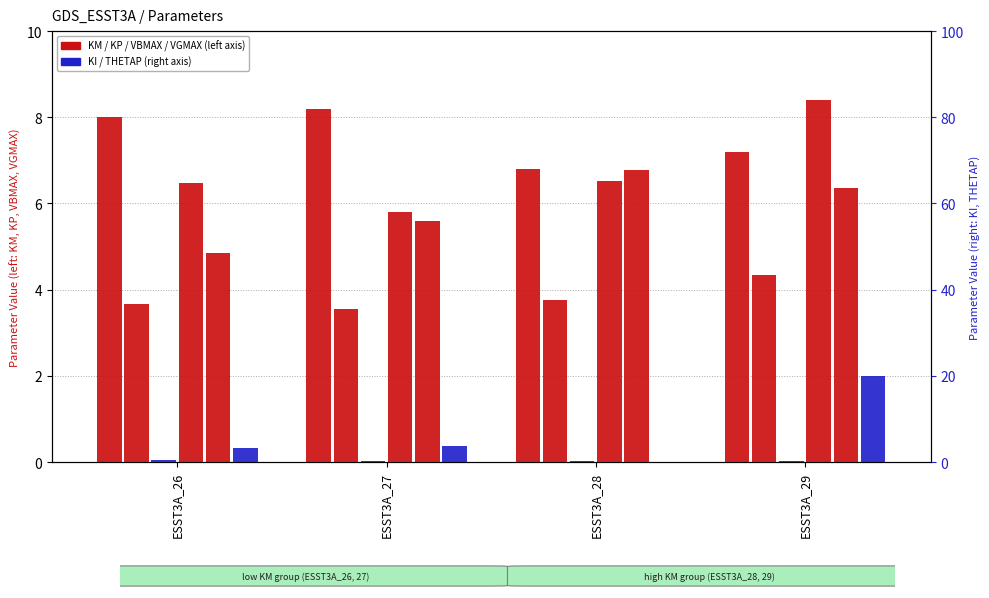

What is the highest value of the KP series?

4.3